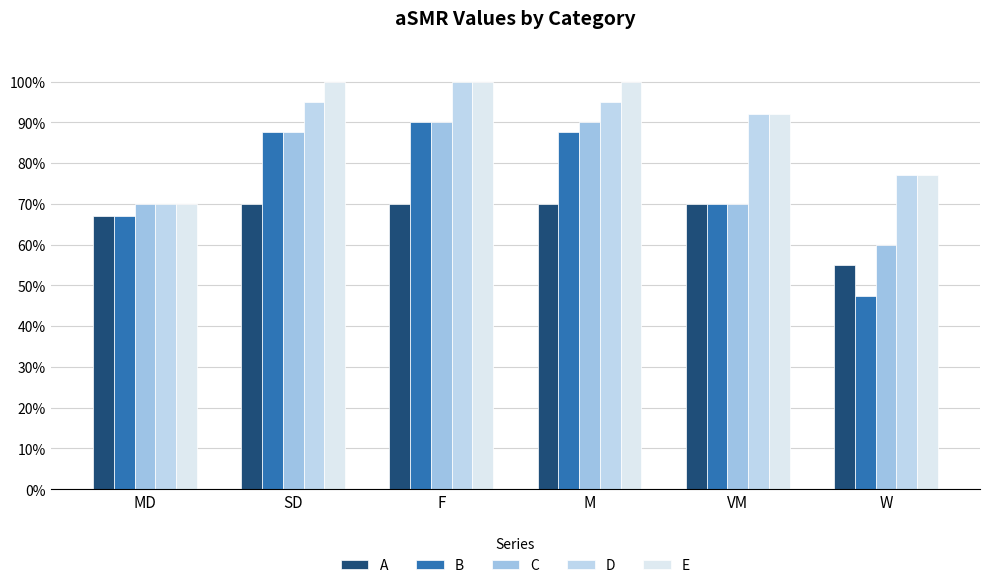

Are the bars horizontal?

No